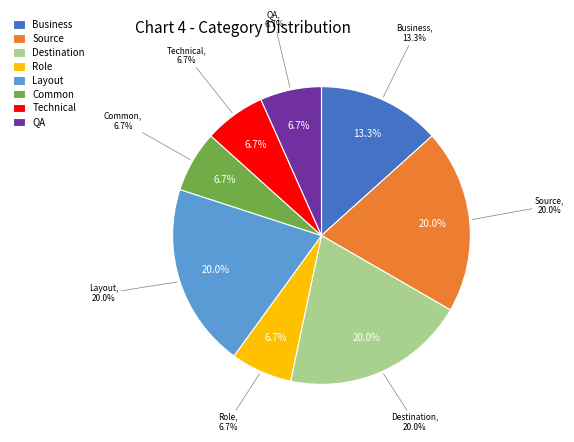

To the nearest percent, what portion does Role represent?

7%